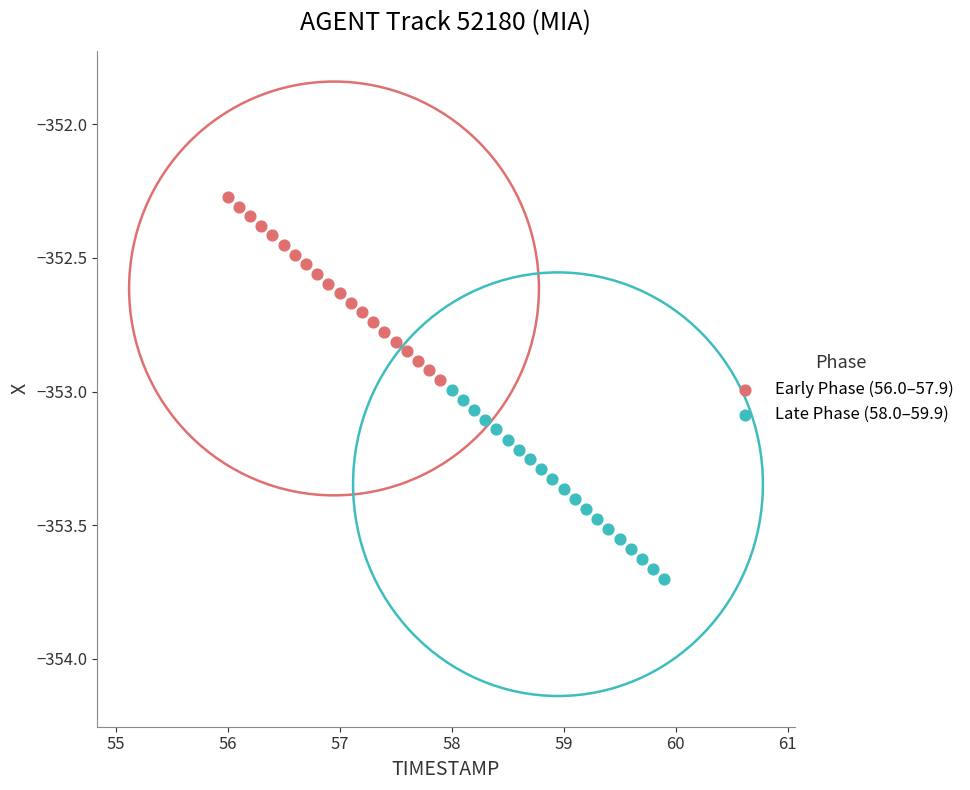

Which series reaches the minimum Y coordinate?

Late Phase (58.0–59.9)